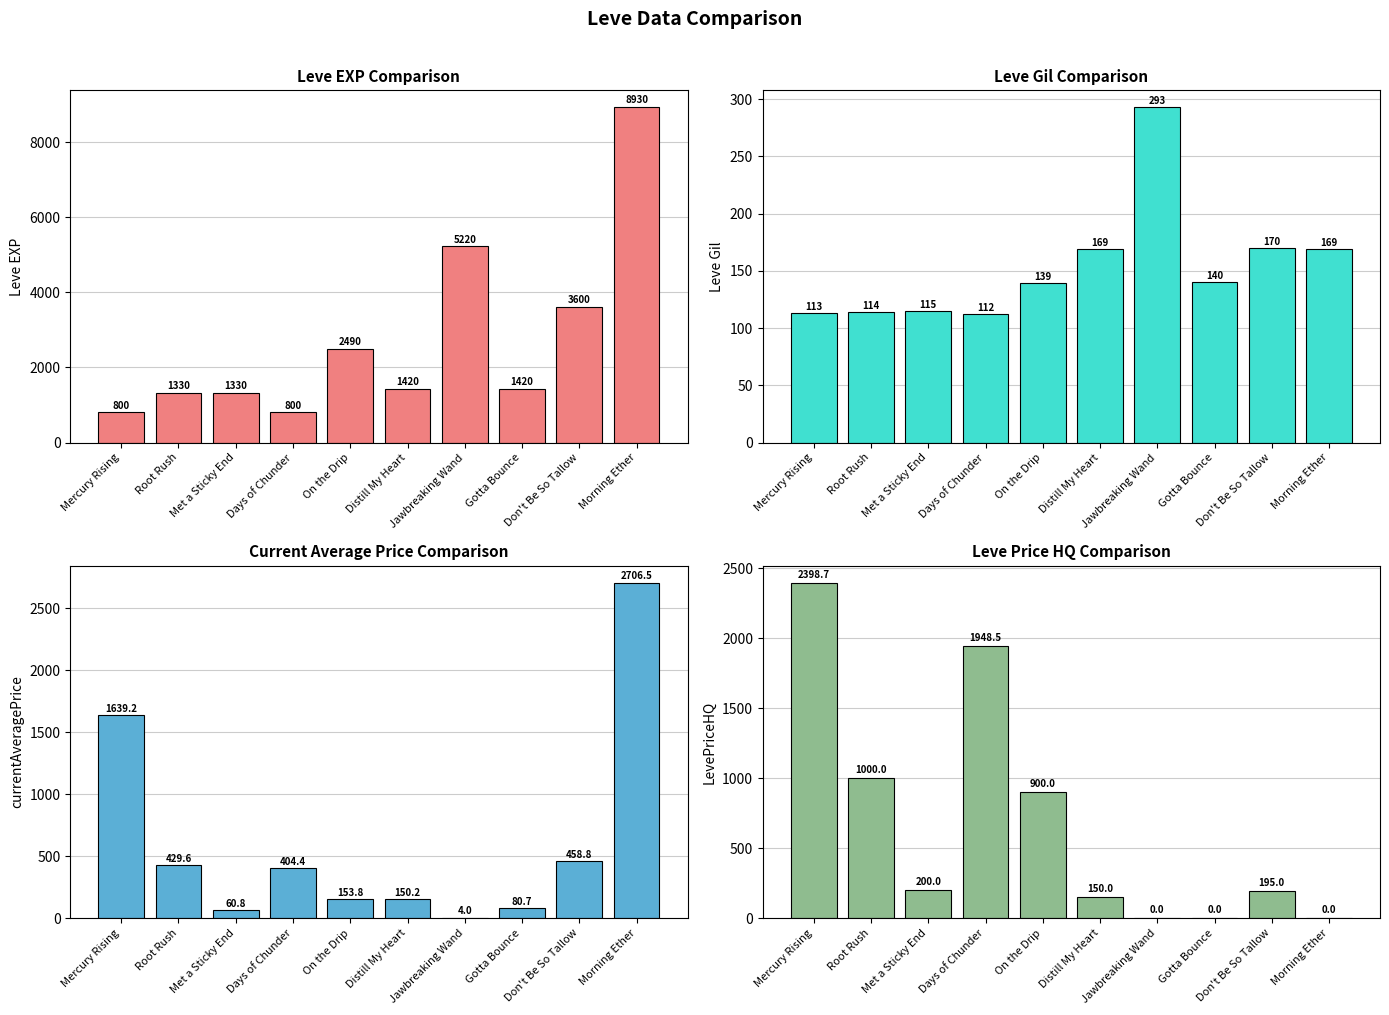

What is the maximum value for currentAveragePrice?

2706.5